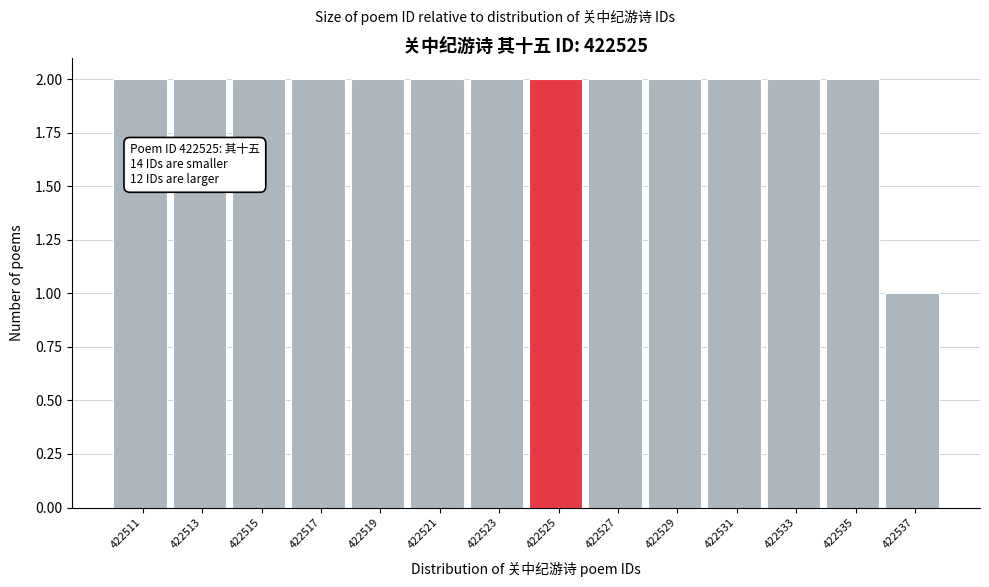

Reading left to right, transcribe all the data shown in this chart.

2	2	2	2	2	2	2	2	2	2	2	2	2	1